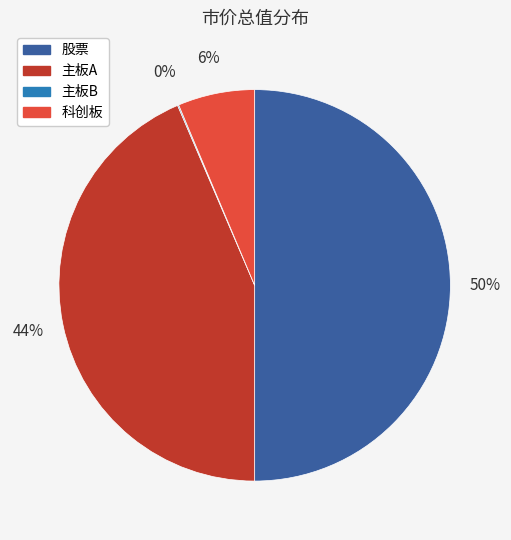

Is it true that 股票 is 50% of the pie?

True